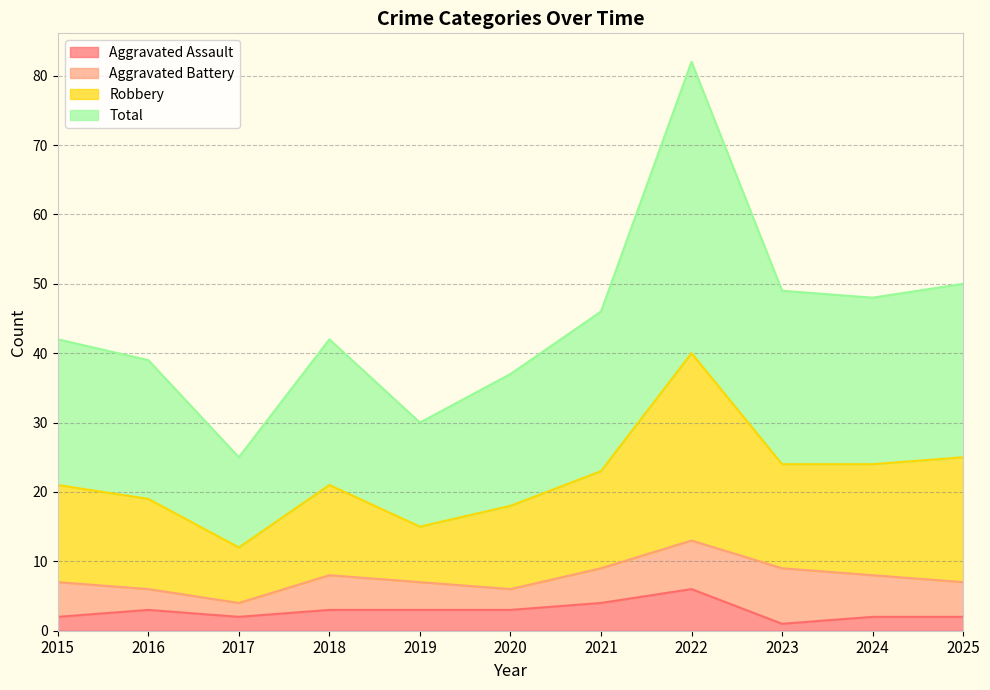

True or false: Aggravated Assault and Robbery cross at least once.

False